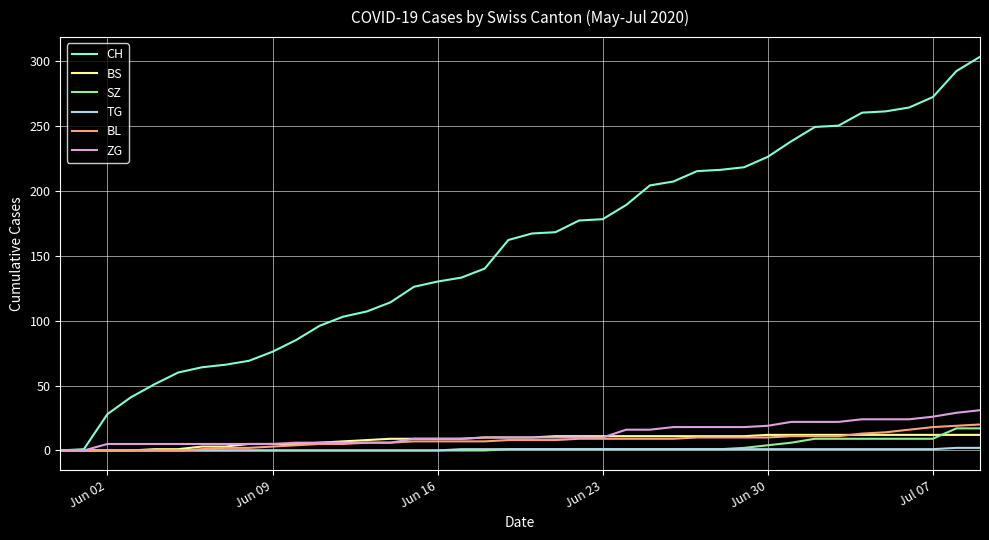

Which series has the largest range (max minus min)?

CH